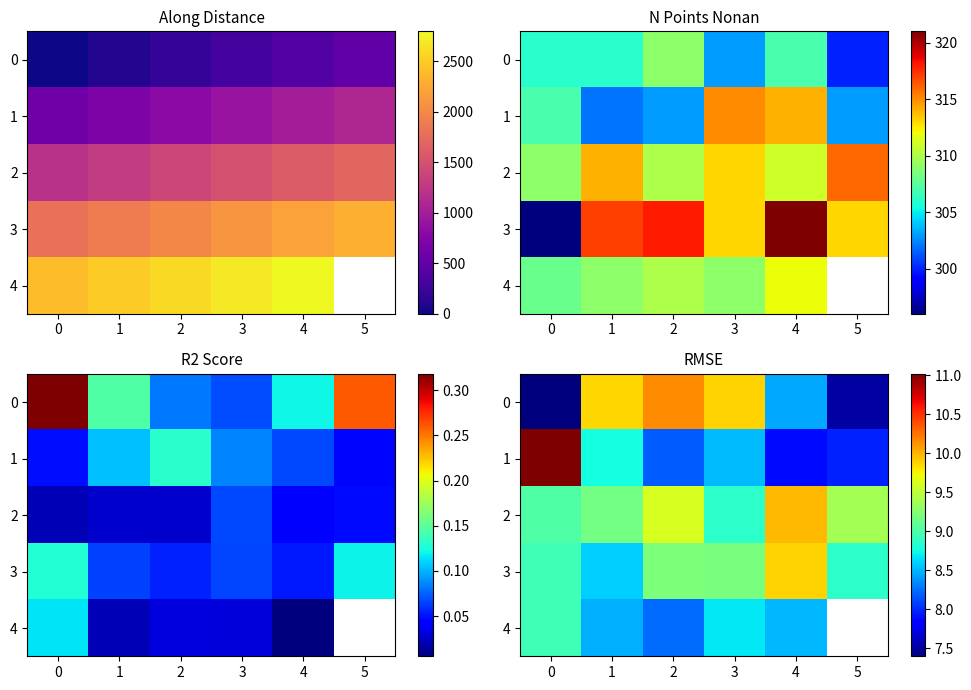

Count the number of data series in this chart.

5